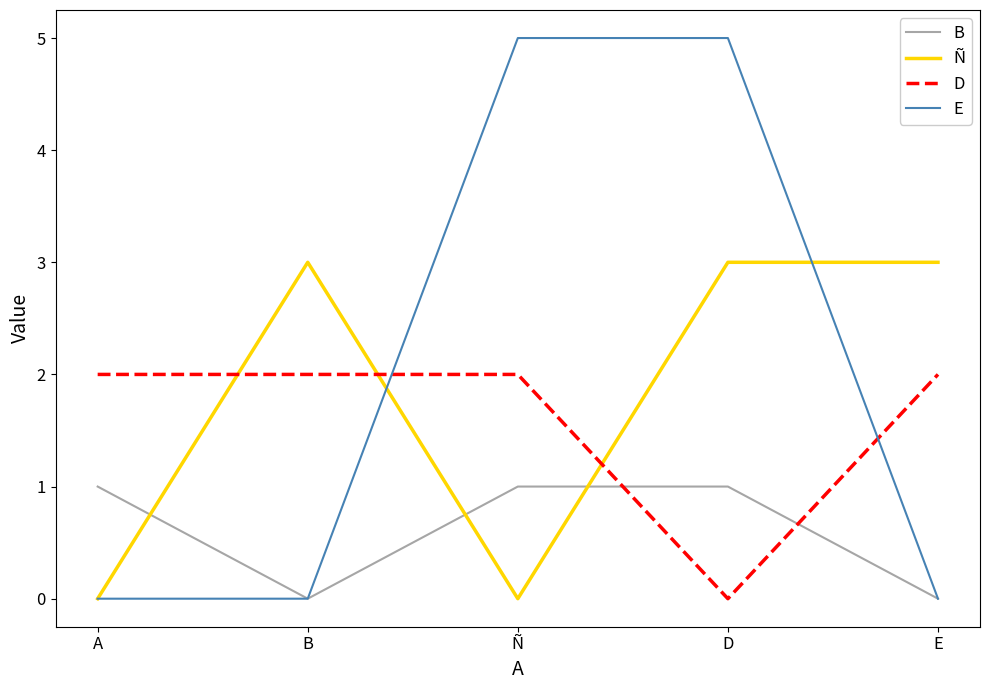

How many intersections are there between D and B?

2